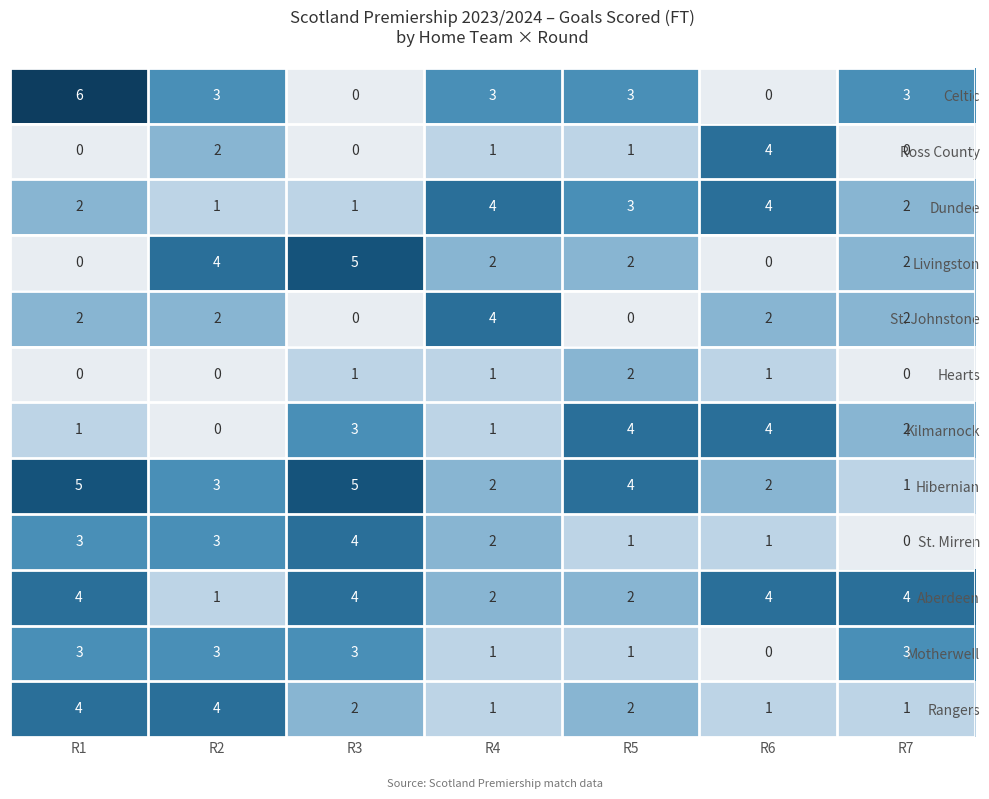

Which series has the largest total across all categories?

Hibernian